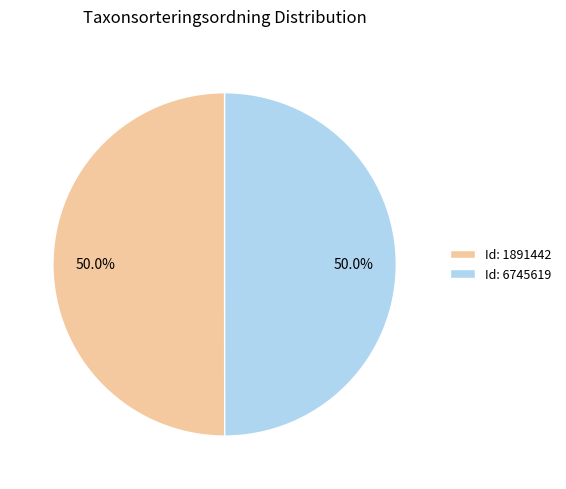

How much of the chart is everything except Id: 6745619?

50.0%